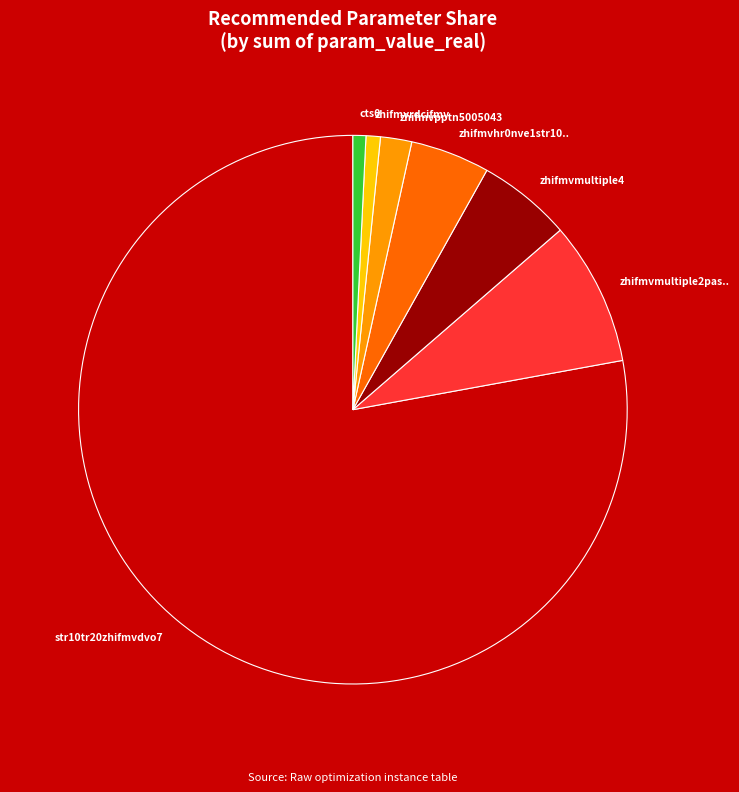

What is the largest slice in the pie chart?

str10tr20zhifmvdvo7